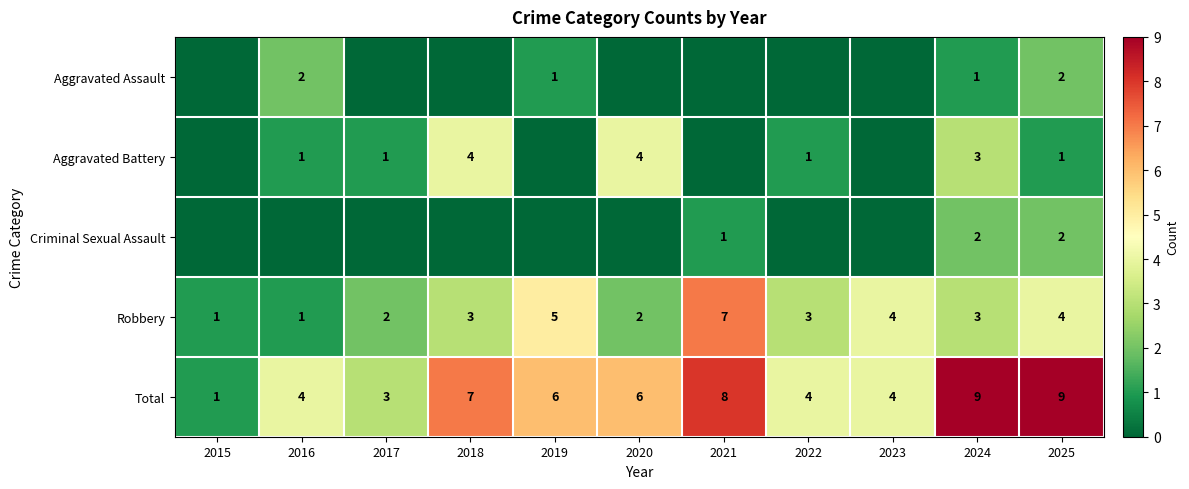

At which category is the sum across all series the highest?

2024